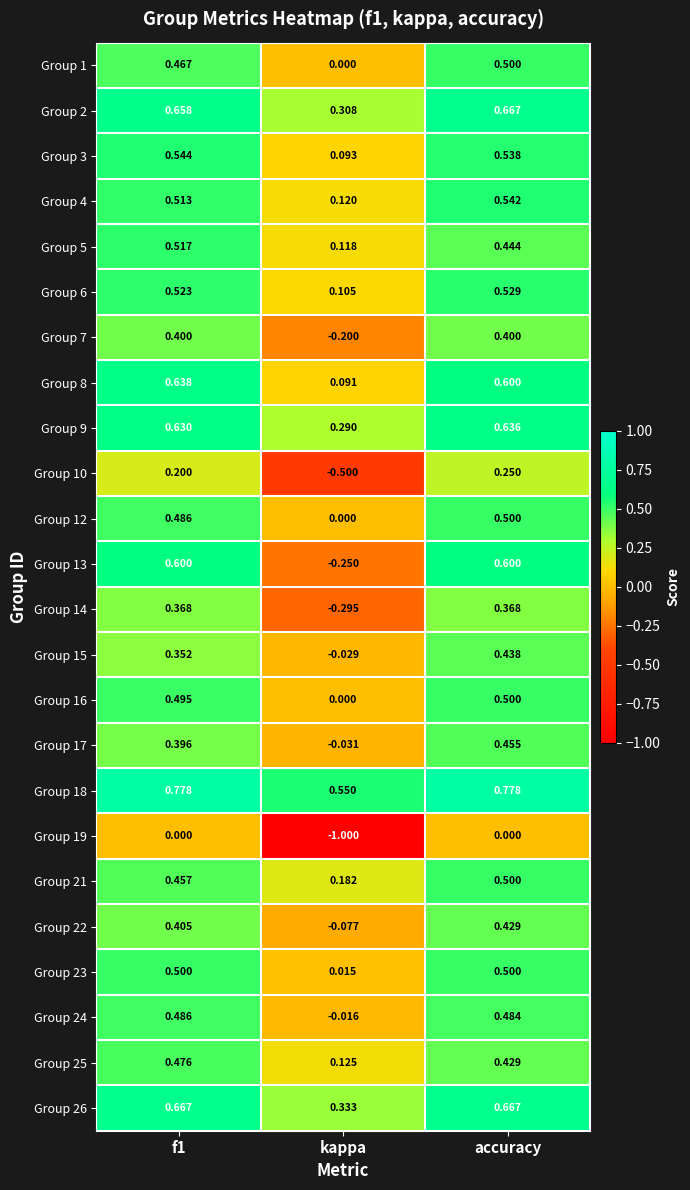

At which category does the chart reach its minimum across all series?

kappa